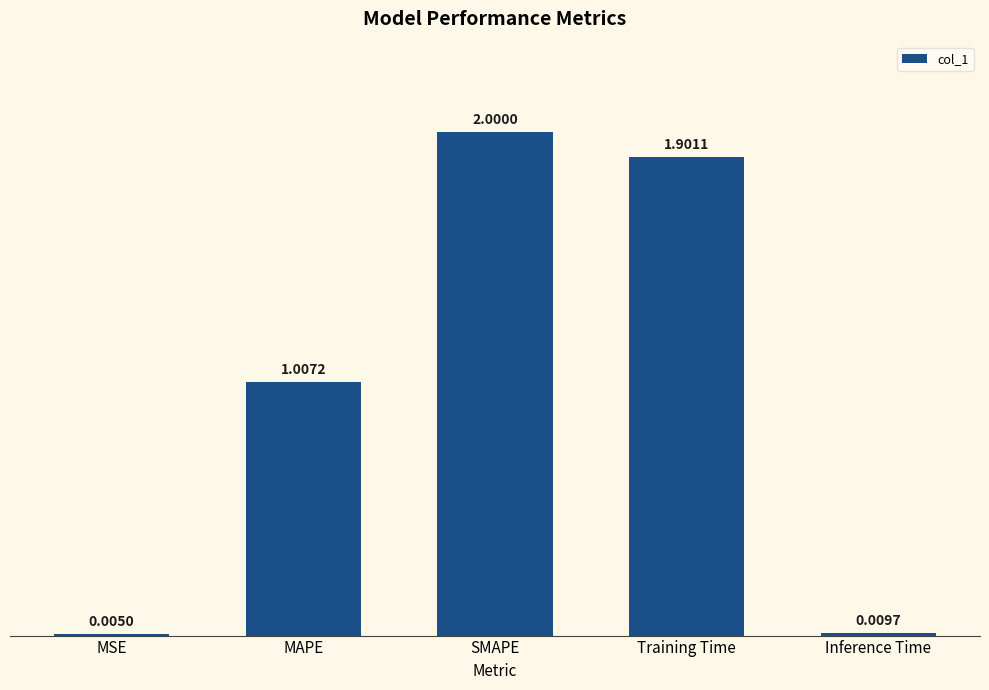

What is the sum of all values?

4.9